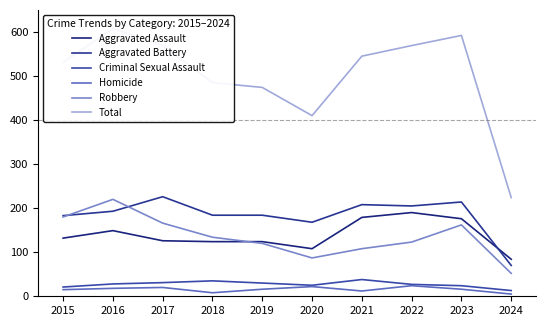

How many data points in Robbery are above 134?

4